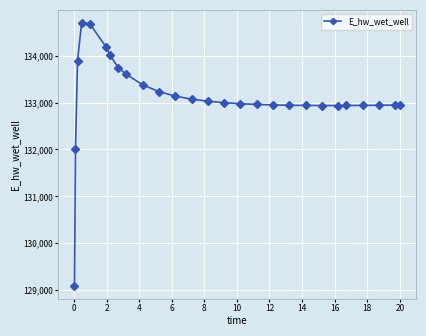

True or false: the data has more than 0 interior local peaks.

True